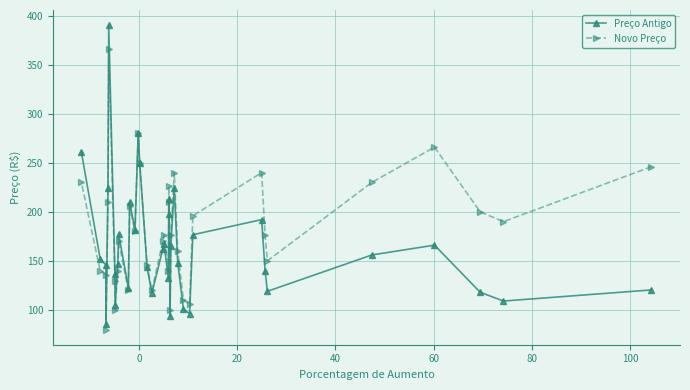

At how many categories does at least one series exceed 148?

25